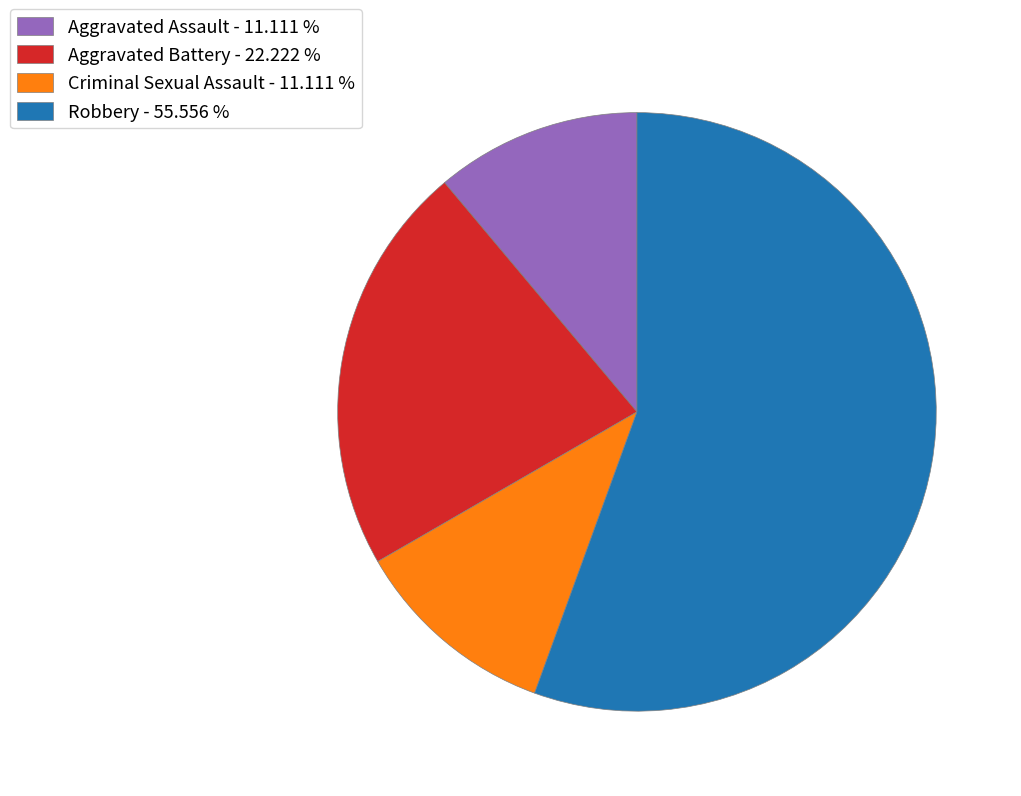

Which category accounts for the majority?

Robbery